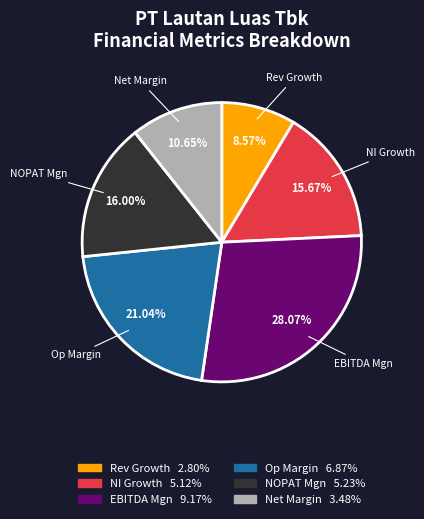

Does any single category account for the majority?

No